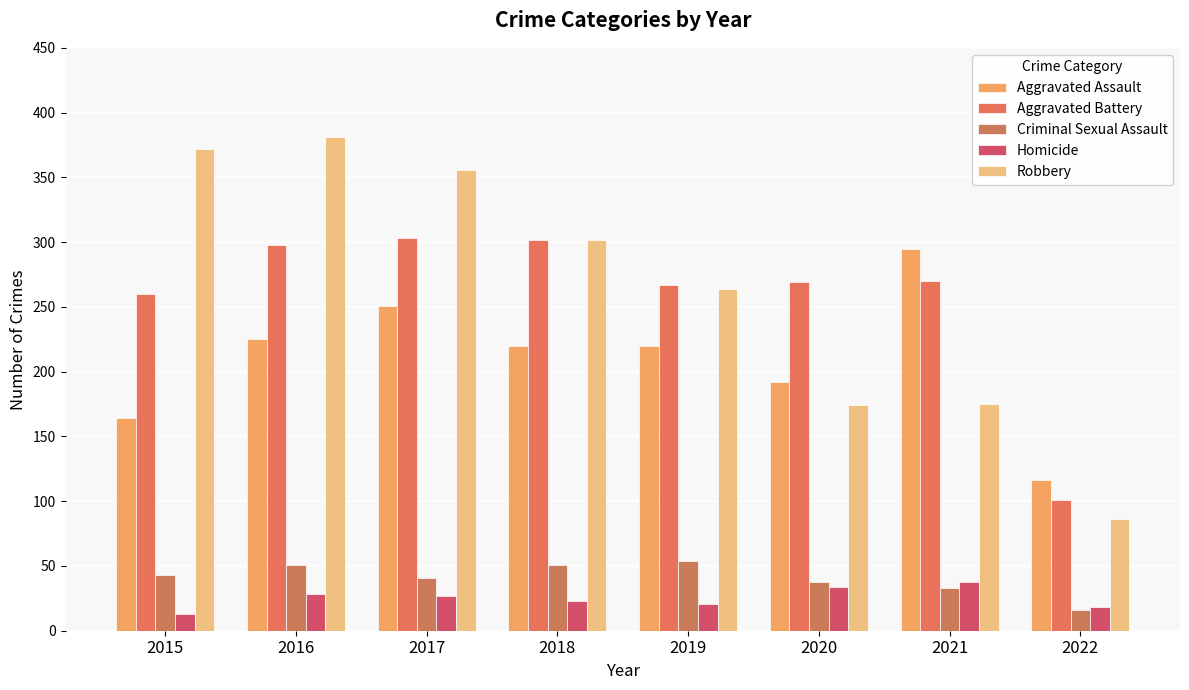

What is the sum of all Aggravated Battery values?

2070